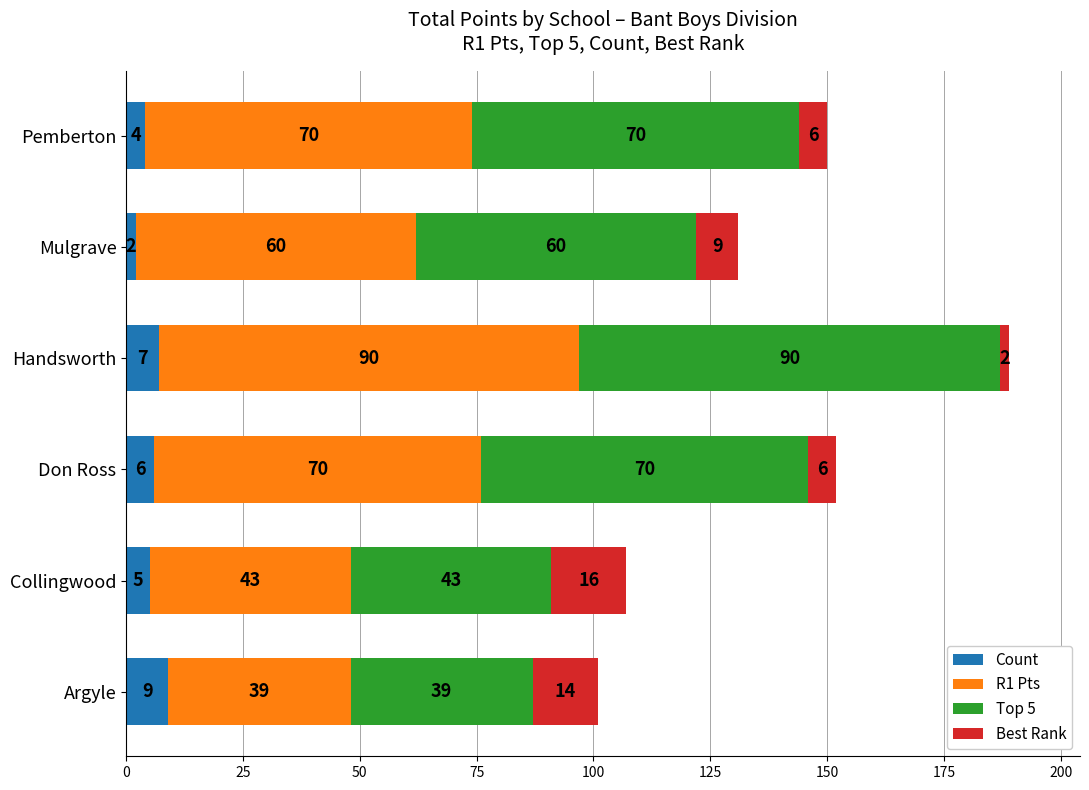

What are all the series names shown in the legend?

Count, R1 Pts, Top 5, Best Rank